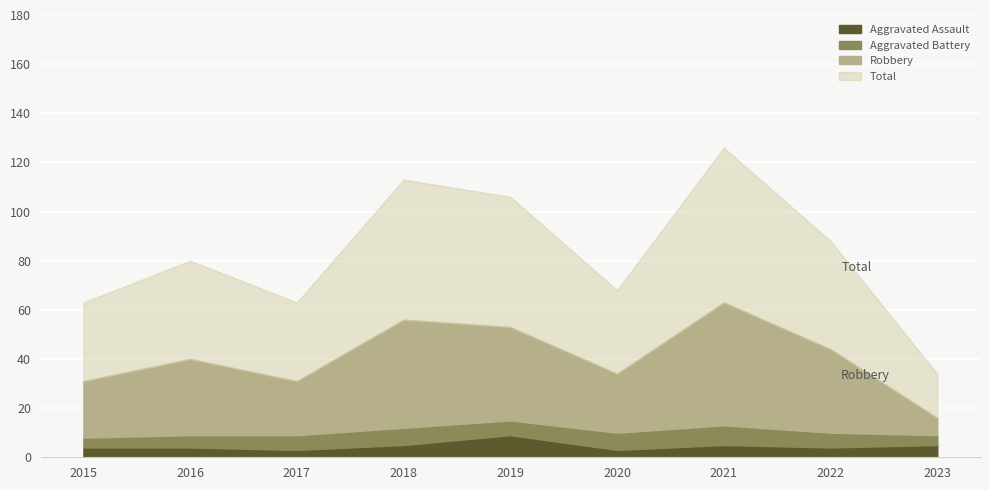

List the labels in order of Aggravated Assault value, largest first.

2019, 2018, 2021, 2023, 2015, 2016, 2022, 2017, 2020